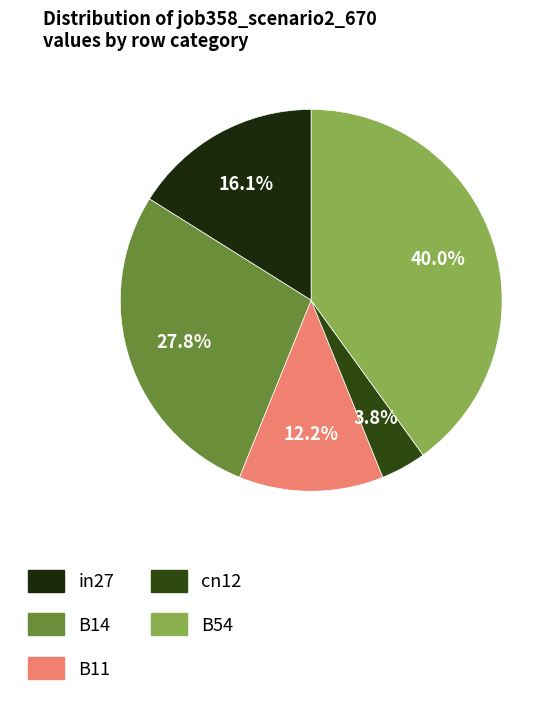

What is the total percentage of cn12 and B54?

43.9%